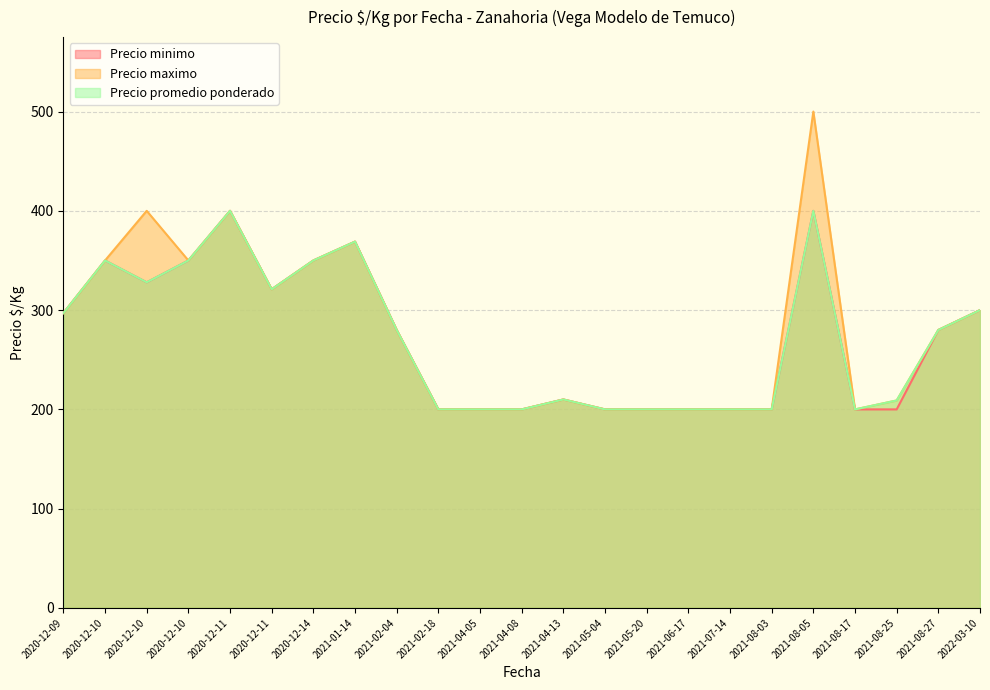

At how many categories does at least one series exceed 442?

1